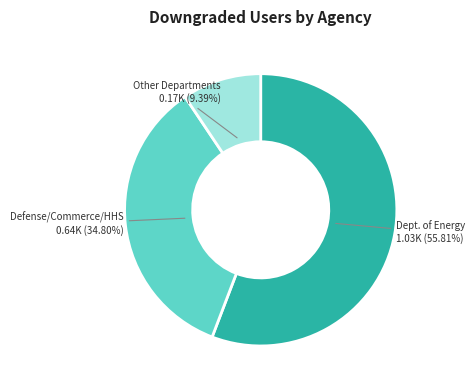

How many segments does this pie chart have?

3